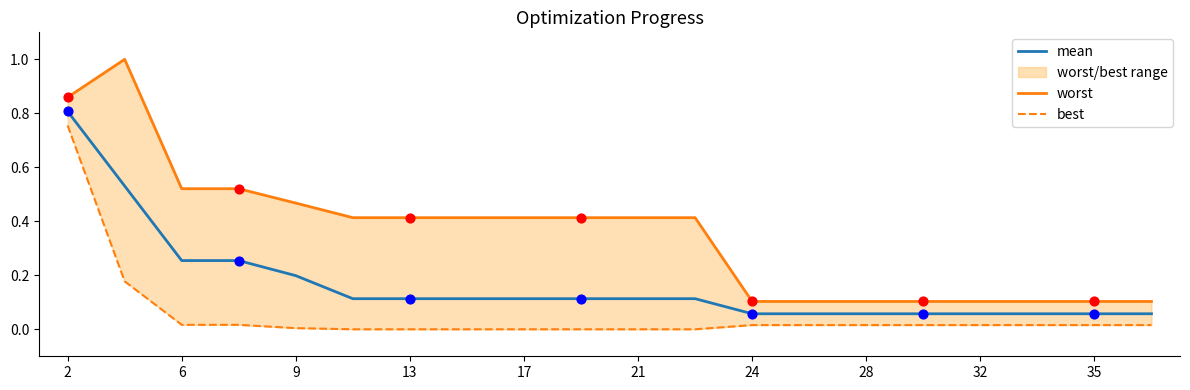

Which series has the largest Y range (max minus min)?

worst